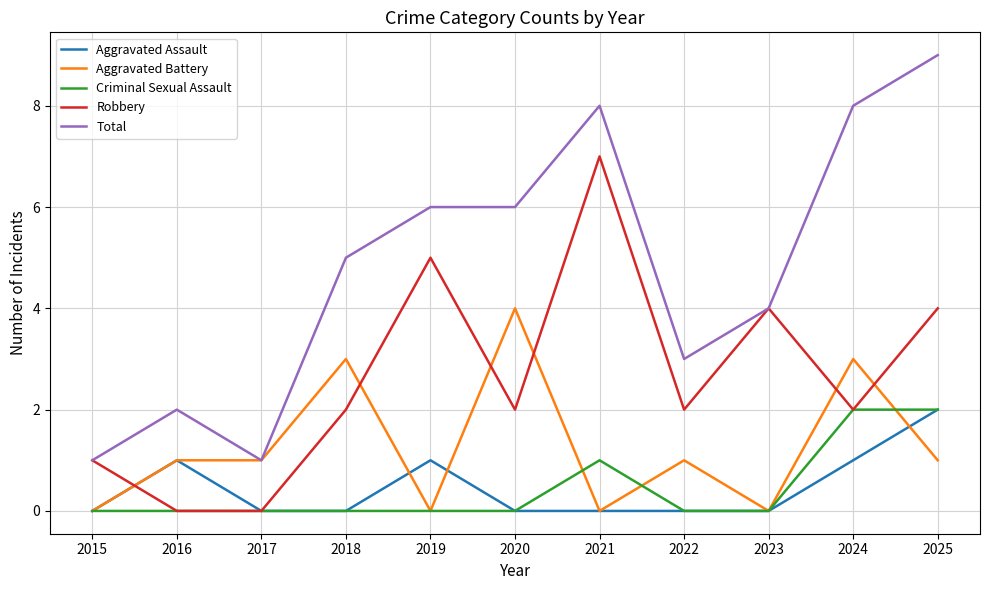

Which category has the highest value in the Aggravated Battery series?

2020